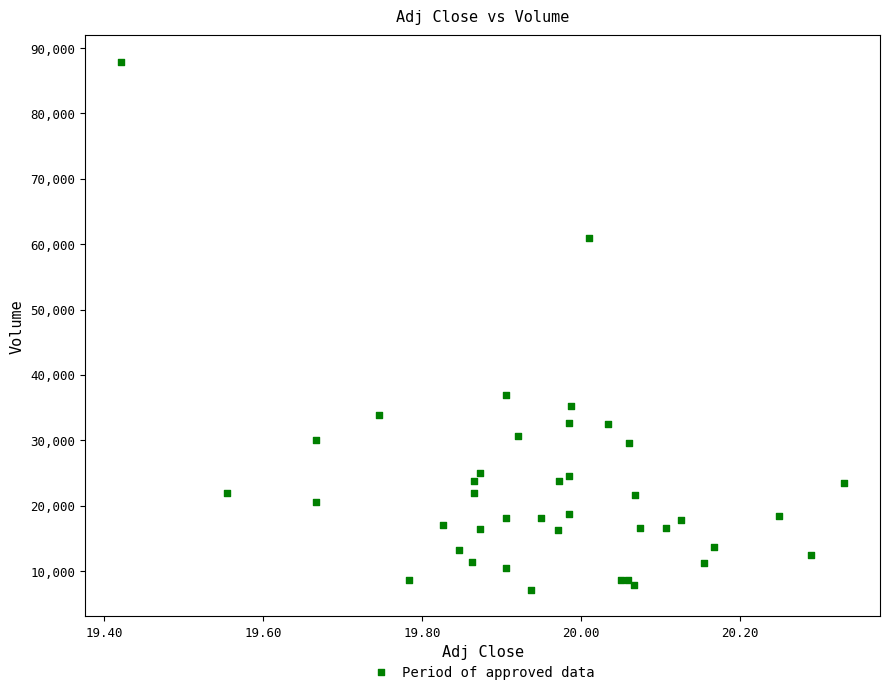

What Y value in the scatter plot is closest to 47500?

36900